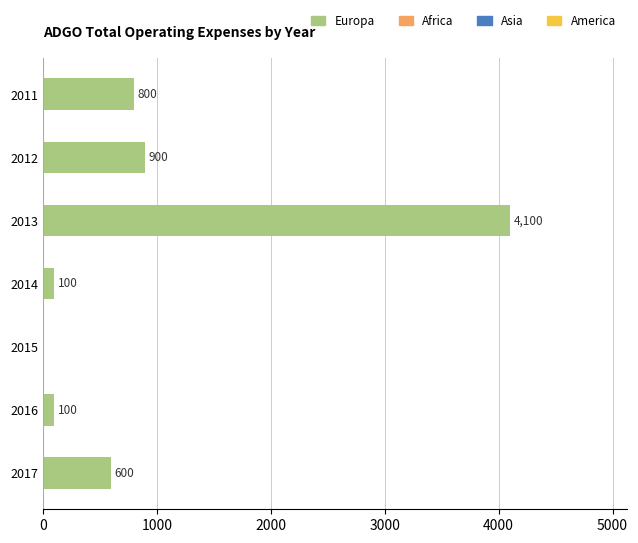

Where is the data nearest to the value 2050?

2012